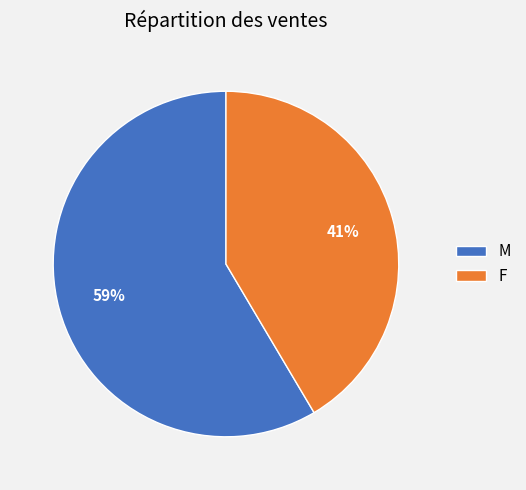

Do F and M together represent more than half of the pie?

Yes